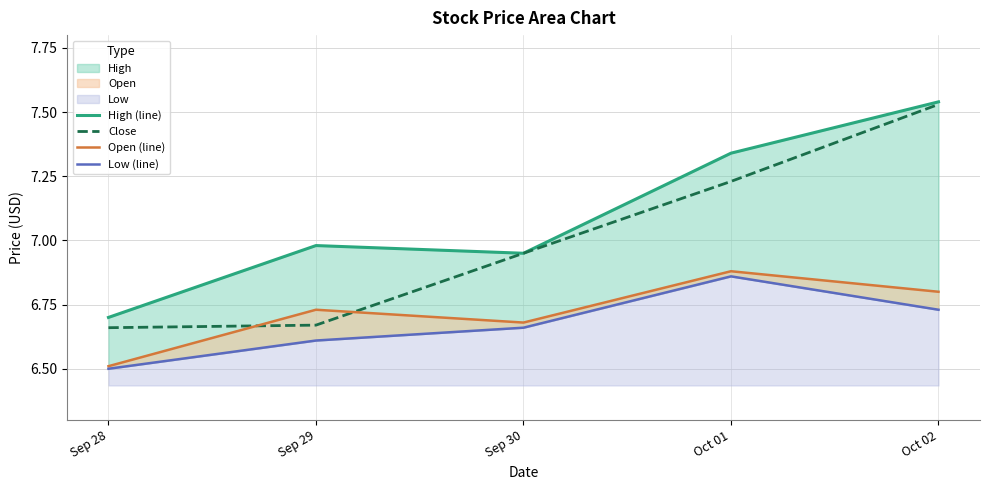

The Low (line) series shows 6.7 at Oct 02. True or false?

True